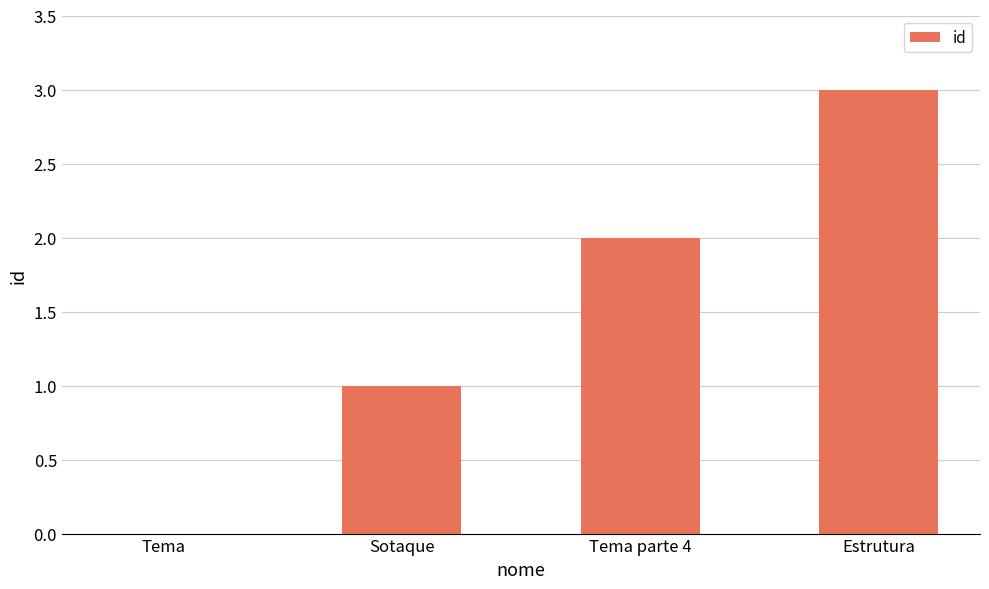

Reading left to right, list all the values displayed in this chart.

0	1	2	3